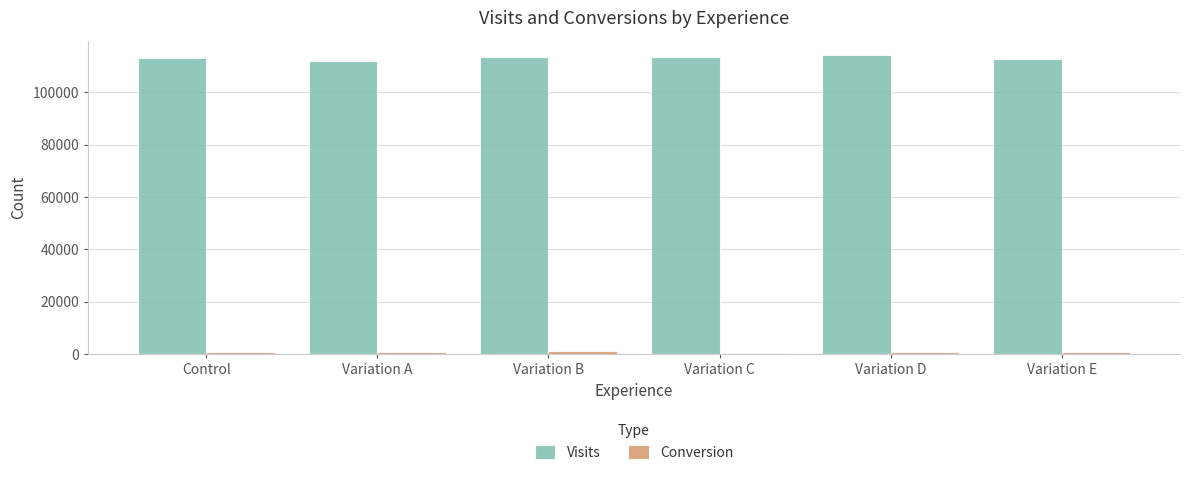

Is it true that Visits equals 149758 at Variation C?

False